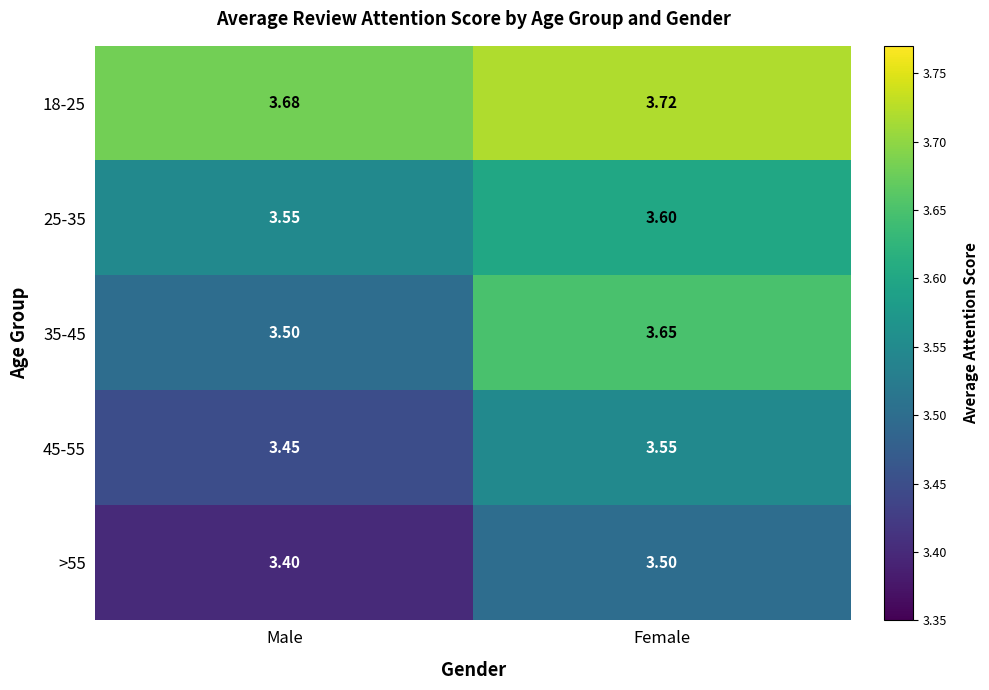

Where is 25-35 nearest to the value 3?

Male